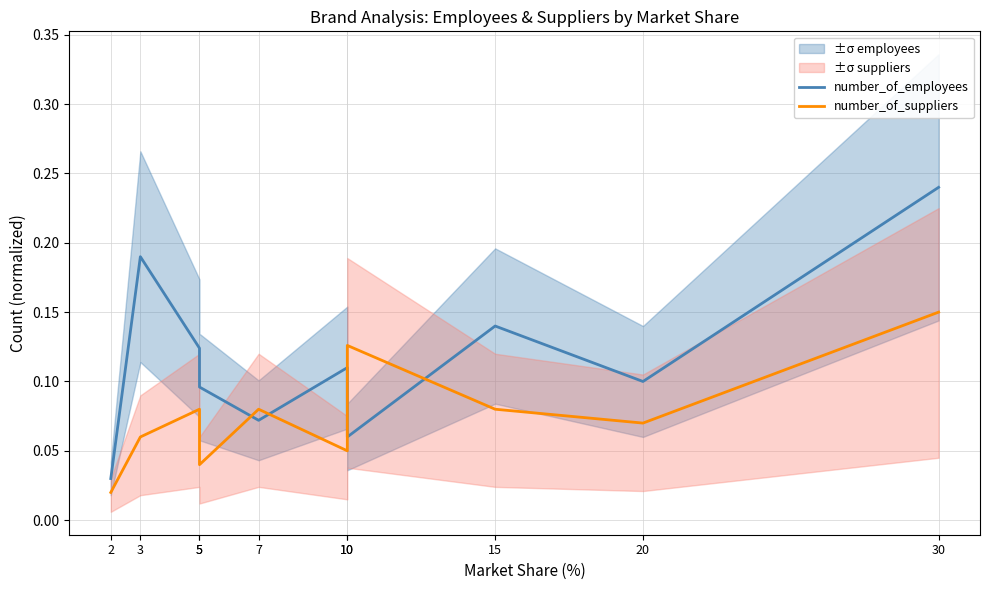

What are all the series names shown in the legend?

number_of_employees, number_of_suppliers